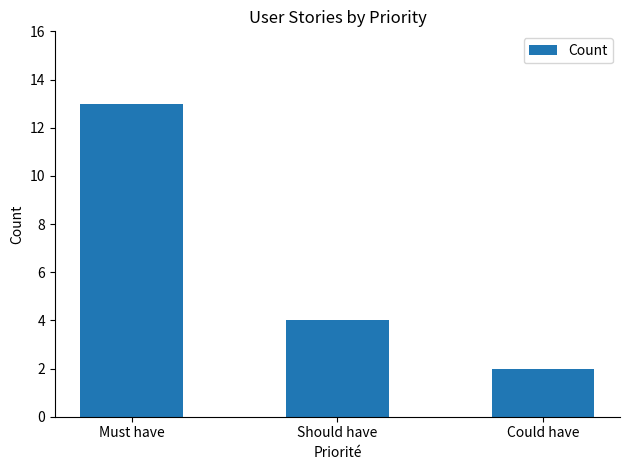

What is the maximum value shown in the chart?

13